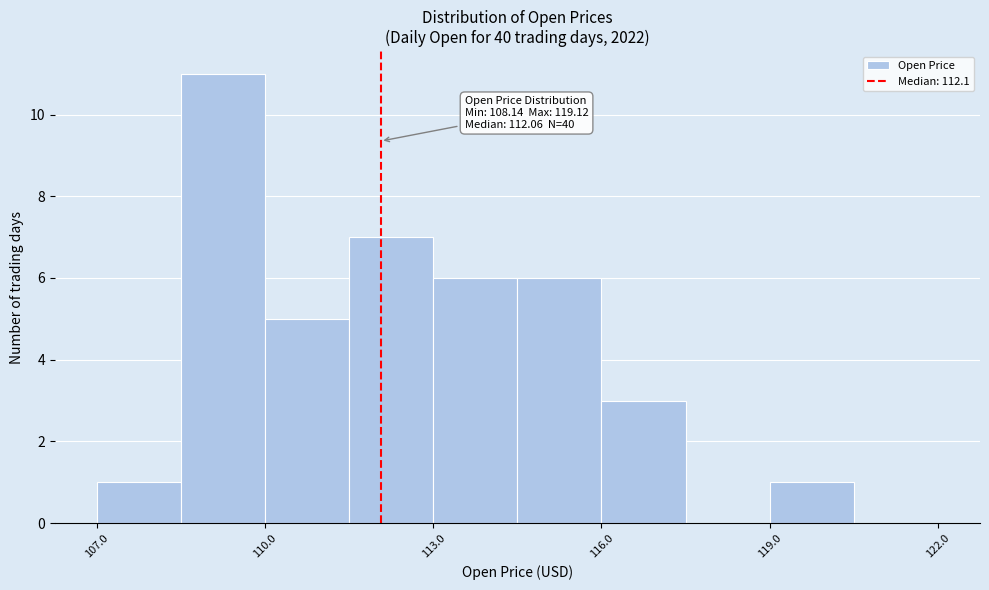

Read against the x-axis, roughly where is the centre of the tallest bar?

109.5